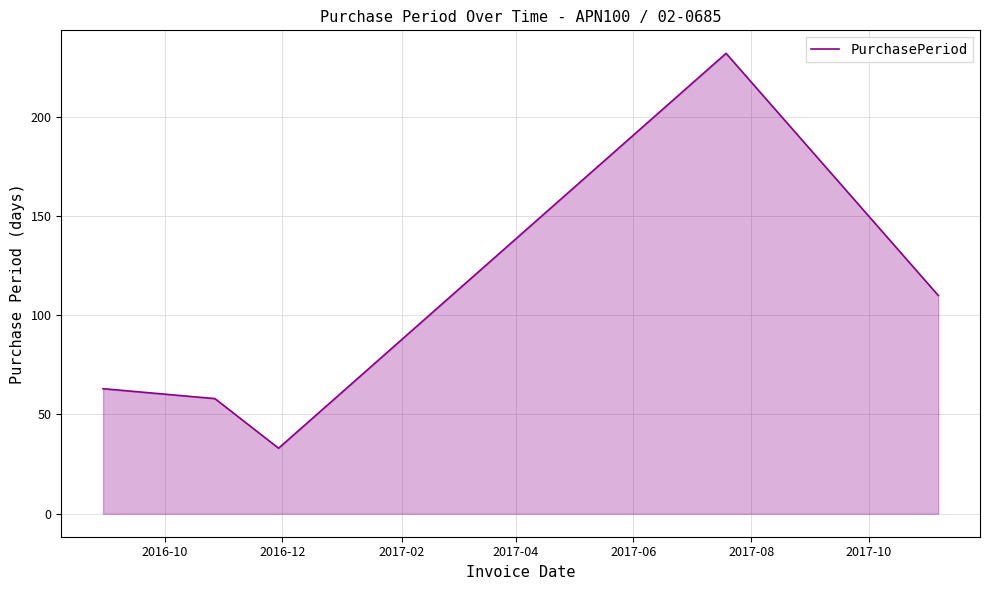

What is the difference between the second highest and second lowest values?

52